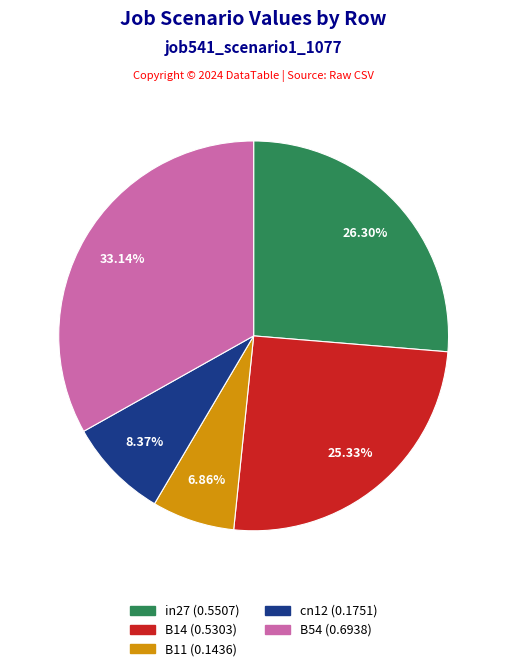

Does cn12 account for over 50% of the chart?

No